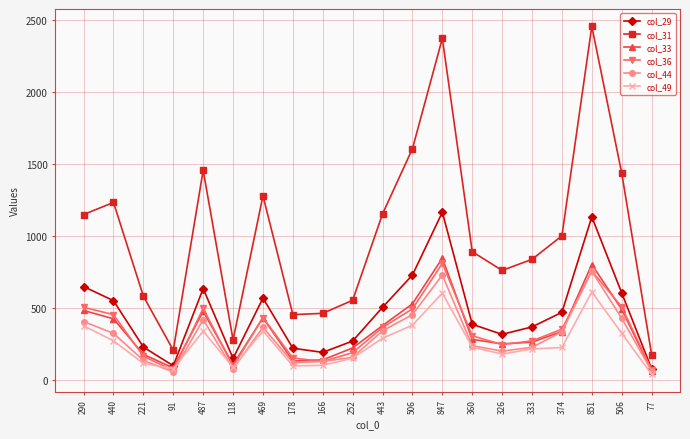

How many data points does each series have?

20